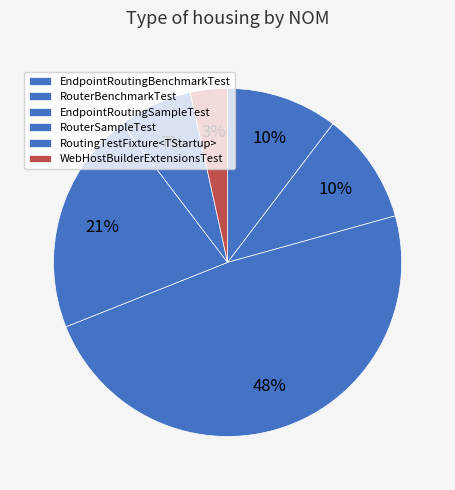

What percentage is the RouterSampleTest slice, to the nearest percent?

21%